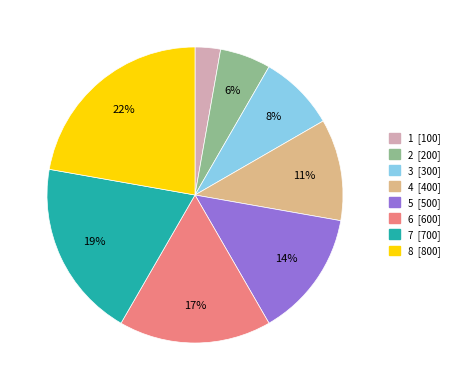

Rank the categories by value from highest to lowest.

8, 7, 6, 5, 4, 3, 2, 1